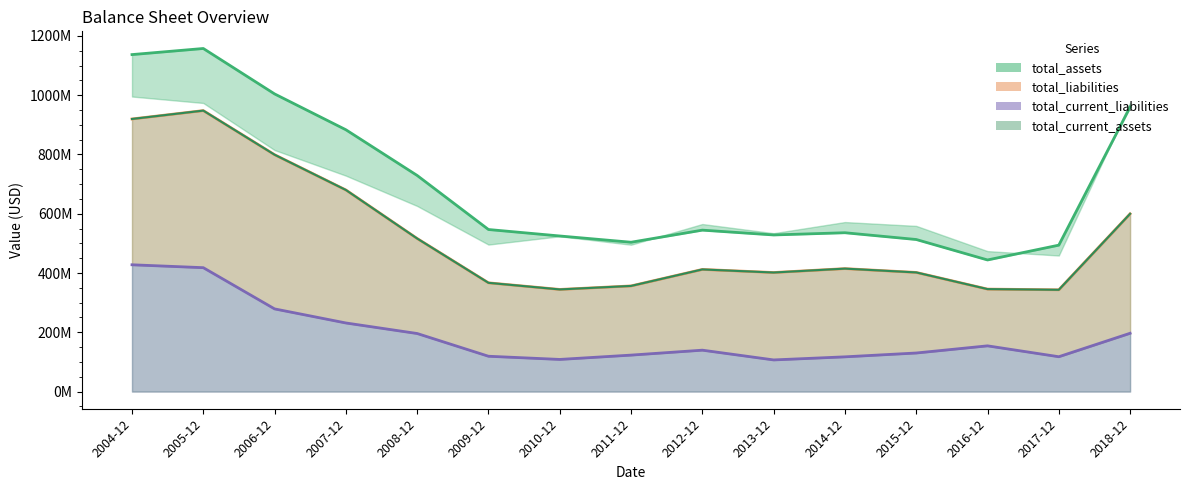

At which label does total_assets reach its peak?

2005-12